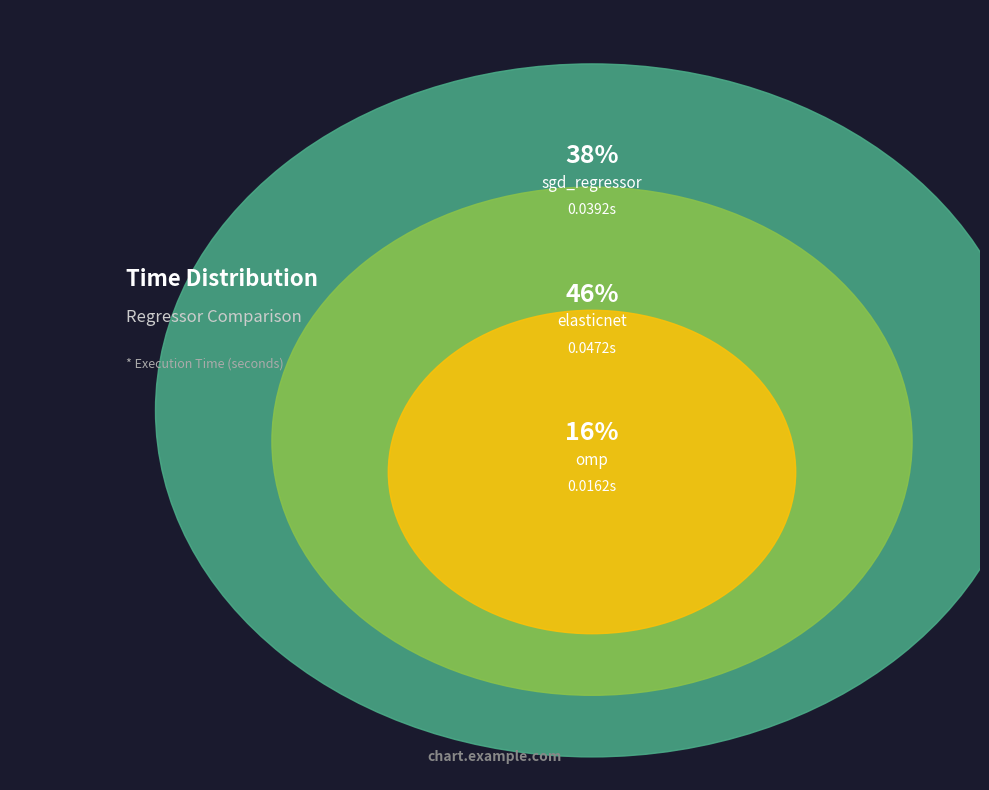

What is the largest slice in the pie chart?

elasticnet